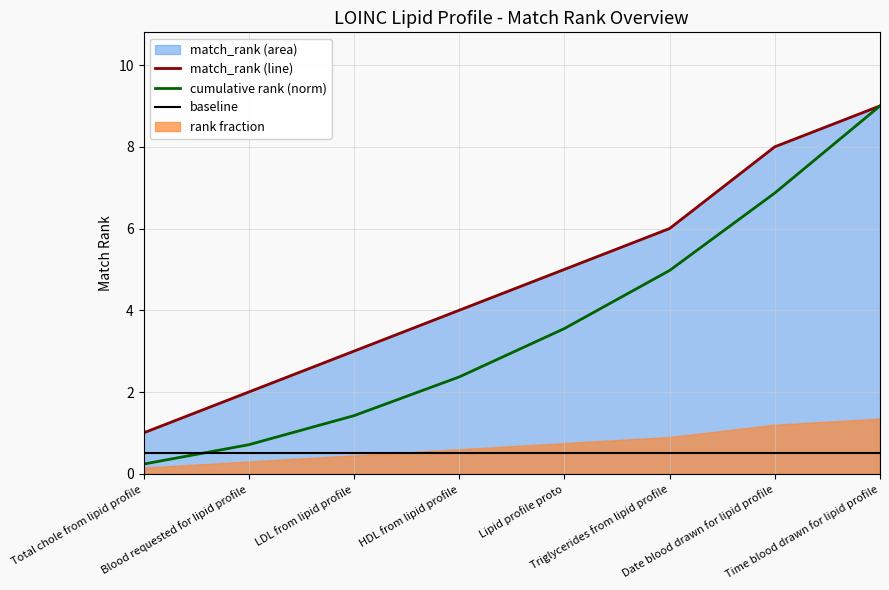

What is the label of the 5th point from the right?

HDL from lipid profile